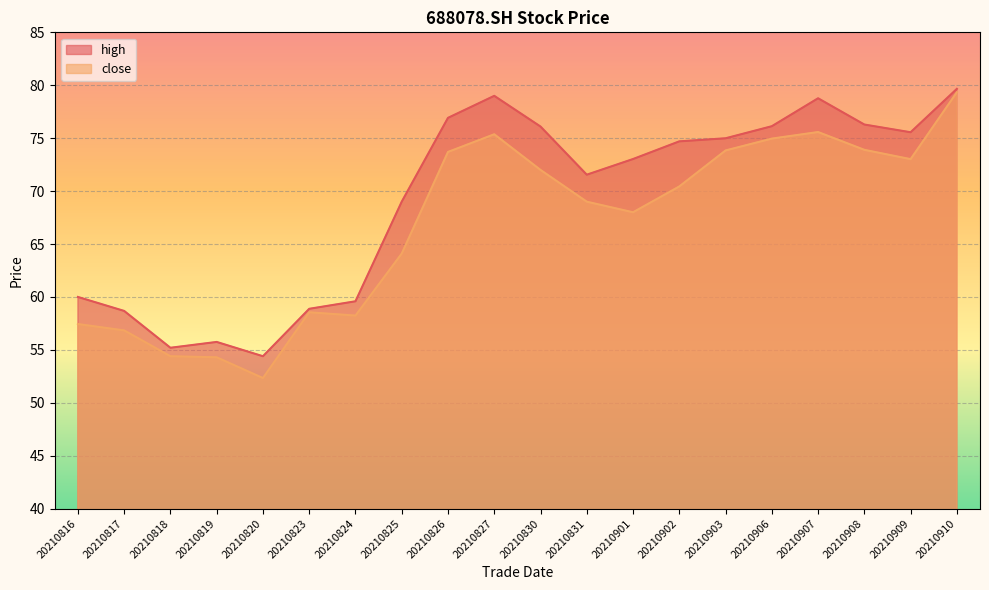

What is the difference between the maximum and second lowest values in the high series?

24.5